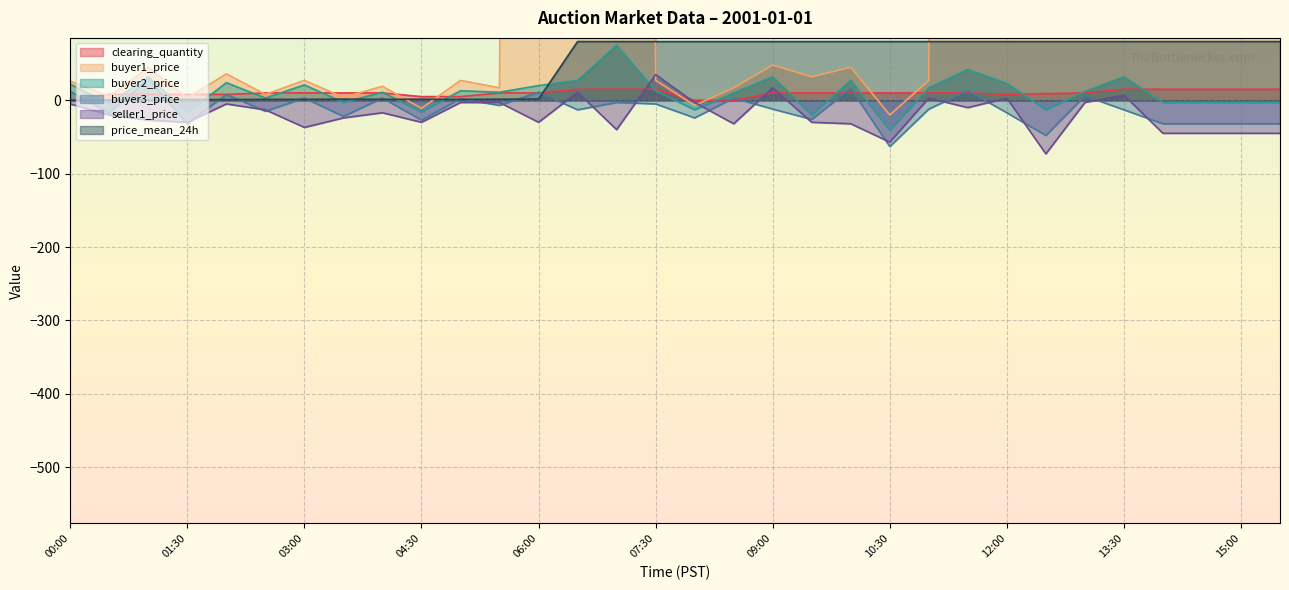

What is the lowest value of the buyer3_price series?

-63.0